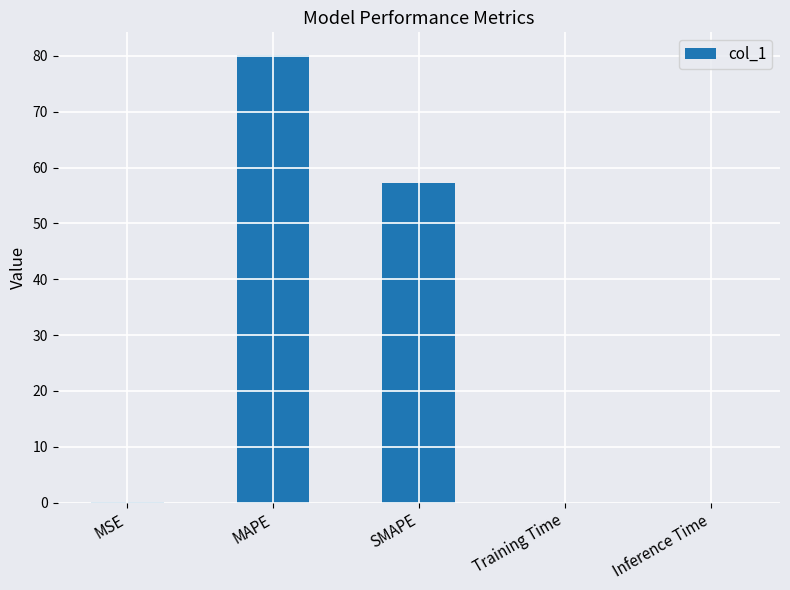

Between MAPE and SMAPE, which is larger?

MAPE